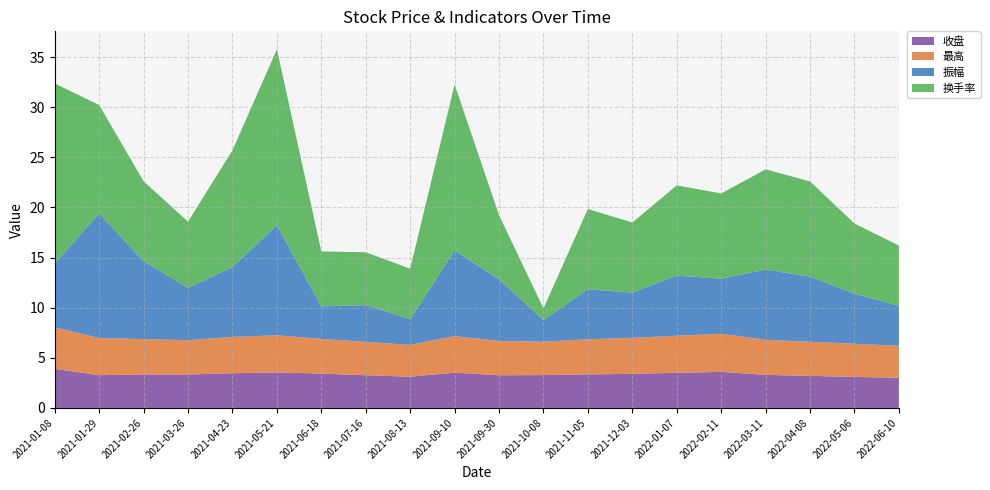

Reading left to right, transcribe all the data shown in this chart.

收盘: 2021-01-08=3.9	2021-01-29=3.3	2021-02-26=3.3	2021-03-26=3.3	2021-04-23=3.5	2021-05-21=3.5	2021-06-18=3.4	2021-07-16=3.3	2021-08-13=3.1	2021-09-10=3.5	2021-09-30=3.3	2021-10-08=3.3	2021-11-05=3.4	2021-12-03=3.4	2022-01-07=3.5	2022-02-11=3.6	2022-03-11=3.3	2022-04-08=3.2	2022-05-06=3.1	2022-06-10=3.0
最高: 2021-01-08=4.1	2021-01-29=3.7	2021-02-26=3.5	2021-03-26=3.4	2021-04-23=3.6	2021-05-21=3.7	2021-06-18=3.5	2021-07-16=3.3	2021-08-13=3.2	2021-09-10=3.6	2021-09-30=3.4	2021-10-08=3.3	2021-11-05=3.5	2021-12-03=3.6	2022-01-07=3.7	2022-02-11=3.8	2022-03-11=3.5	2022-04-08=3.4	2022-05-06=3.3	2022-06-10=3.2
振幅: 2021-01-08=6.4	2021-01-29=12.4	2021-02-26=7.8	2021-03-26=5.2	2021-04-23=7.0	2021-05-21=11.0	2021-06-18=3.2	2021-07-16=3.7	2021-08-13=2.6	2021-09-10=8.6	2021-09-30=6.1	2021-10-08=2.1	2021-11-05=5.0	2021-12-03=4.5	2022-01-07=6.0	2022-02-11=5.5	2022-03-11=7.0	2022-04-08=6.5	2022-05-06=5.0	2022-06-10=4.0
换手率: 2021-01-08=18.0	2021-01-29=10.8	2021-02-26=8.0	2021-03-26=6.6	2021-04-23=11.7	2021-05-21=17.6	2021-06-18=5.5	2021-07-16=5.3	2021-08-13=5.0	2021-09-10=16.6	2021-09-30=6.4	2021-10-08=1.2	2021-11-05=8.0	2021-12-03=7.0	2022-01-07=9.0	2022-02-11=8.5	2022-03-11=10.0	2022-04-08=9.5	2022-05-06=7.0	2022-06-10=6.0